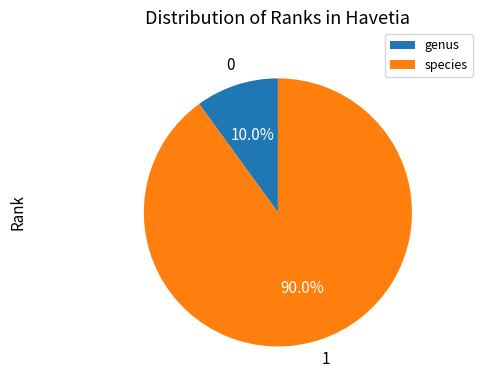

Is there any slice that represents more than half of the pie?

Yes